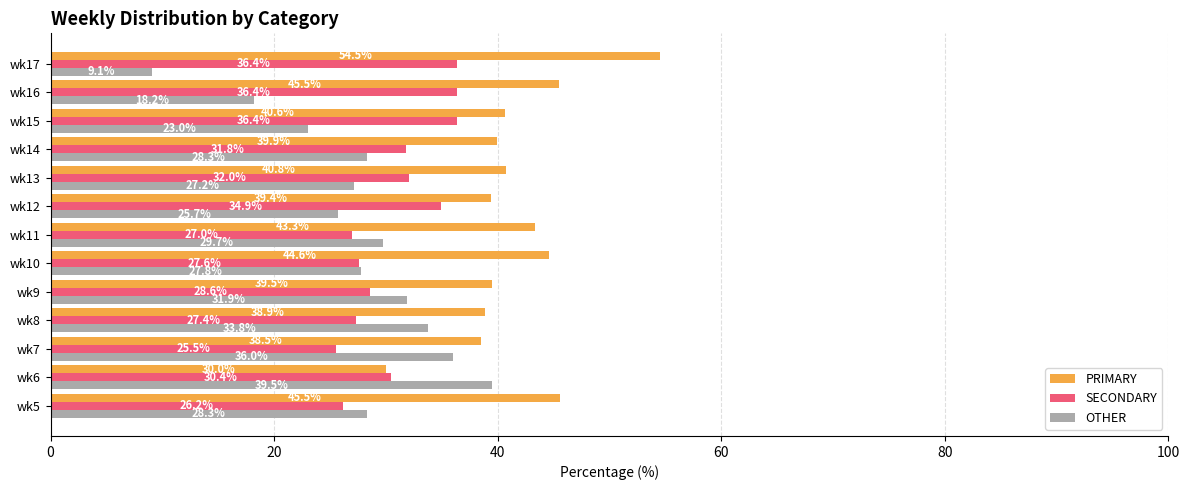

At wk11, list the series in order from largest to smallest.

PRIMARY, OTHER, SECONDARY